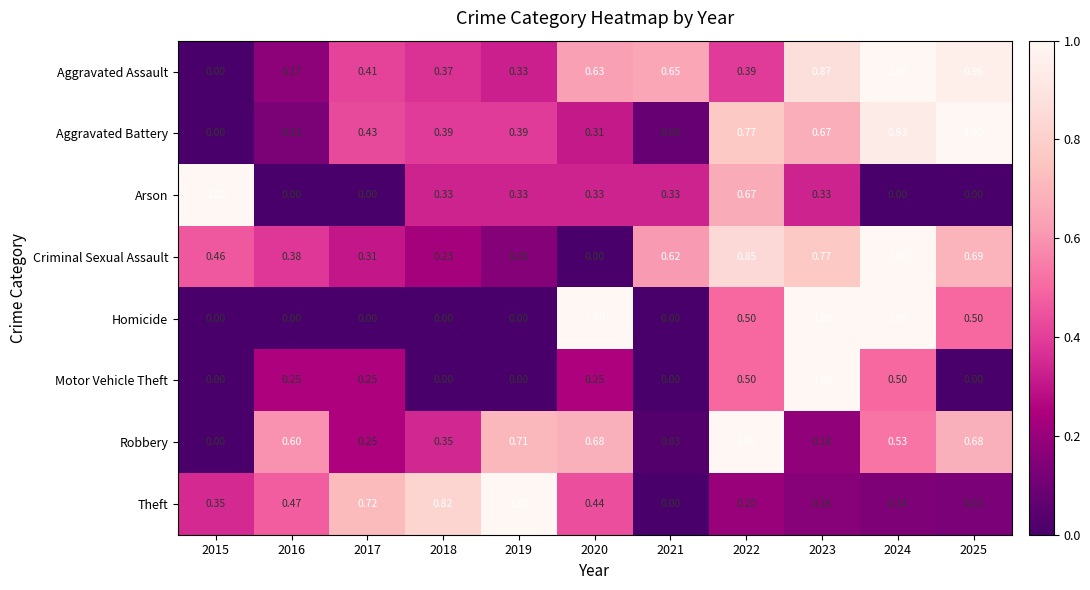

Which series has the largest total across all categories?

Aggravated Assault